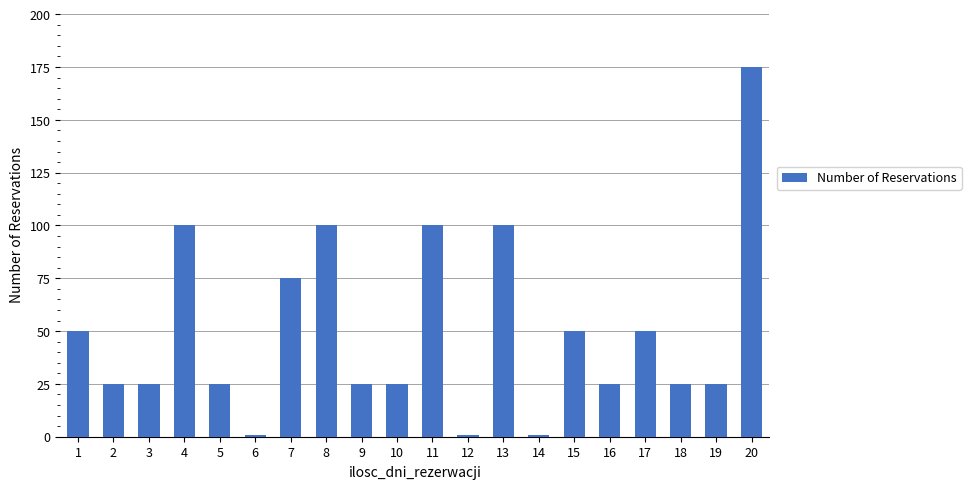

Which category has the highest value across all series?

20